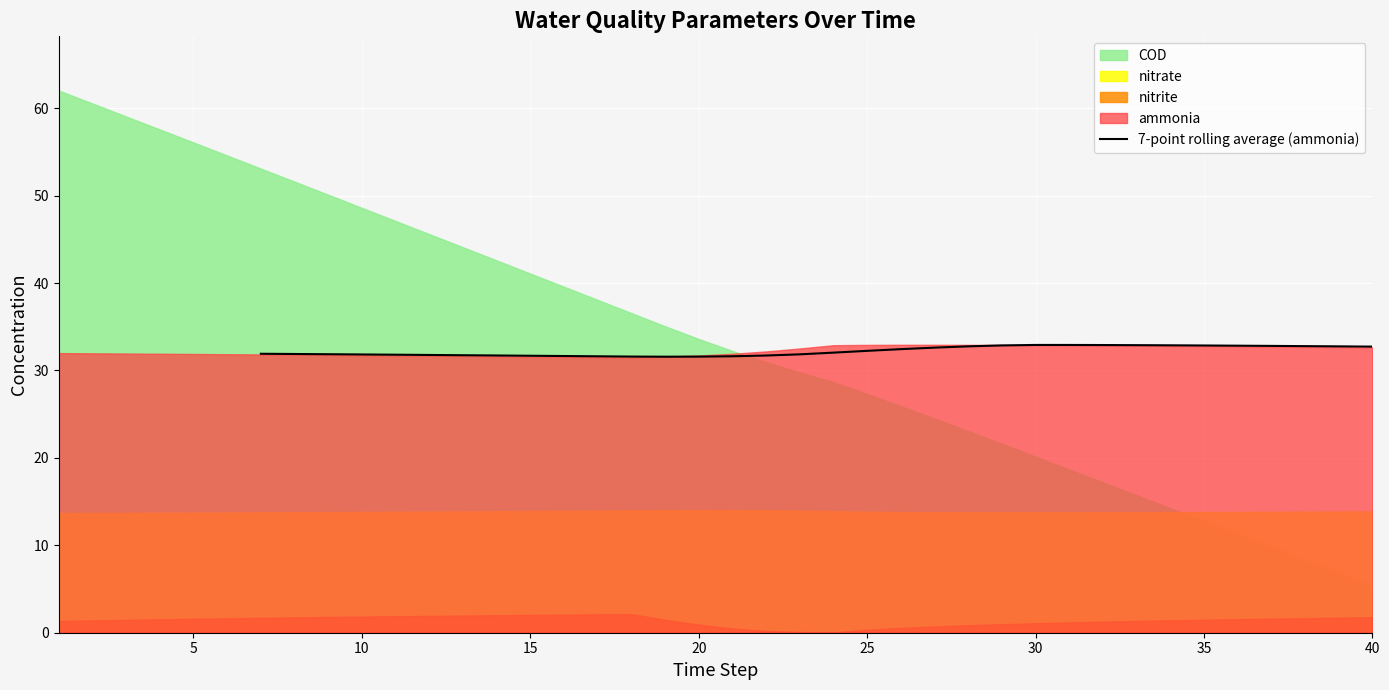

The value of 7-point rolling average (ammonia) at 35 is 55.1. True or false?

False